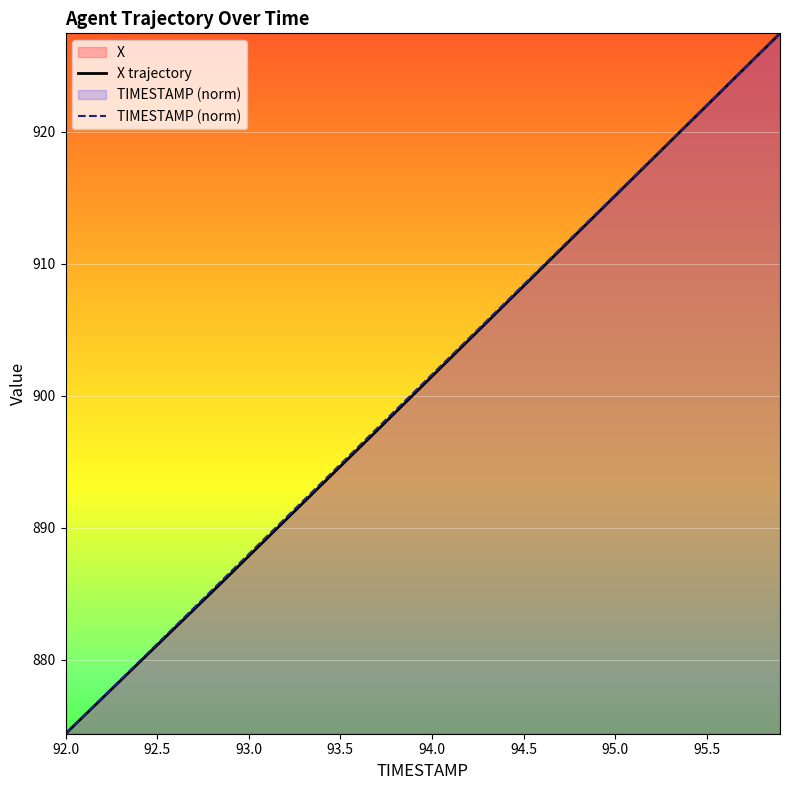

The TIMESTAMP (norm) series shows 1486.5 at 92.5. True or false?

False